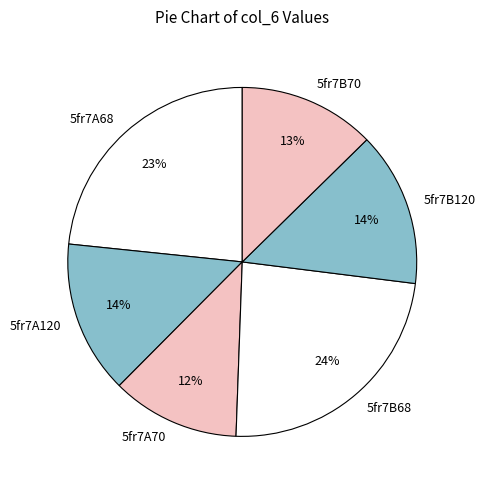

Is the sum of 5fr7A120 and 5fr7A70 greater than half?

No